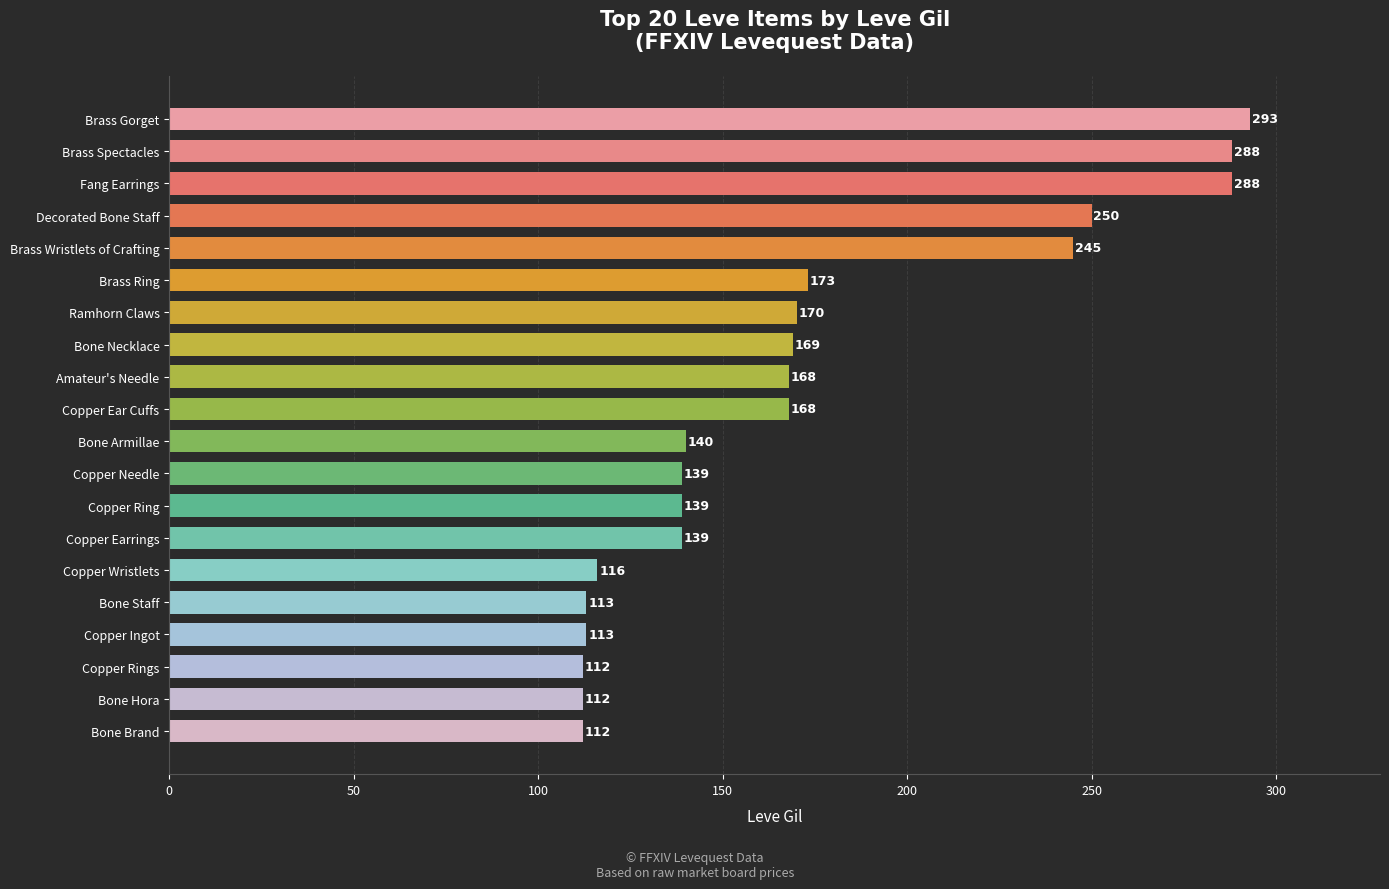

What is the average value?

172